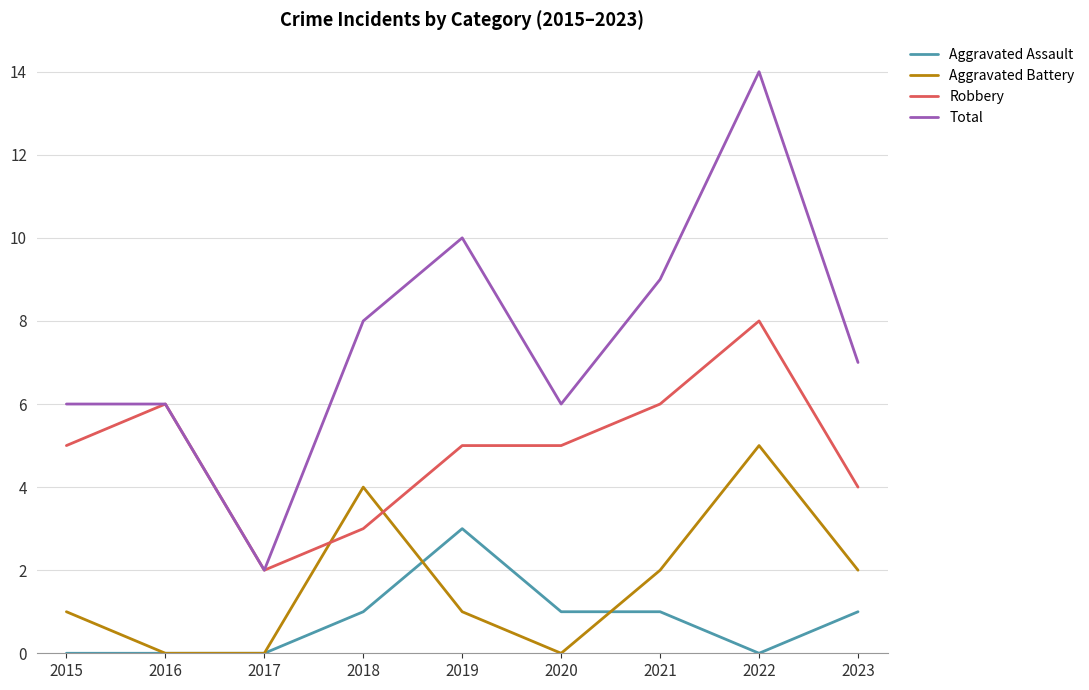

Reading left to right, list all the values displayed in this chart.

Aggravated Assault: 2015=0	2016=0	2017=0	2018=1	2019=3	2020=1	2021=1	2022=0	2023=1
Aggravated Battery: 2015=1	2016=0	2017=0	2018=4	2019=1	2020=0	2021=2	2022=5	2023=2
Robbery: 2015=5	2016=6	2017=2	2018=3	2019=5	2020=5	2021=6	2022=8	2023=4
Total: 2015=6	2016=6	2017=2	2018=8	2019=10	2020=6	2021=9	2022=14	2023=7